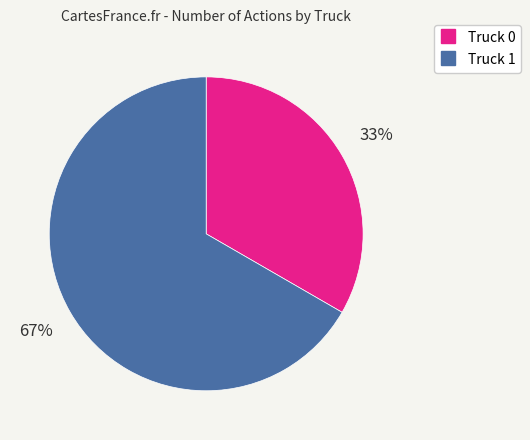

How many slices are in this pie chart?

2